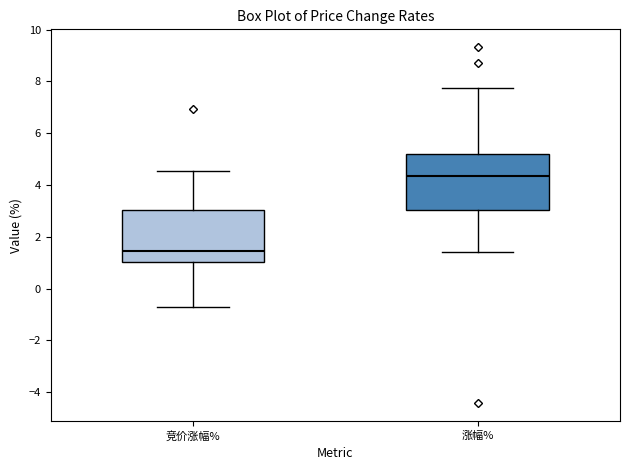

Reading left to right, read every box against the y-axis: the position of its median line, the range the box covers, and the ends of its whiskers. The values are not printed on the chart, so give them approximately, as read against the axis.

竞价涨幅%: median 1.4, box 1.0 to 3.0, whiskers -0.8 to 4.6
涨幅%: median 4.4, box 3.0 to 5.2, whiskers 1.4 to 7.8